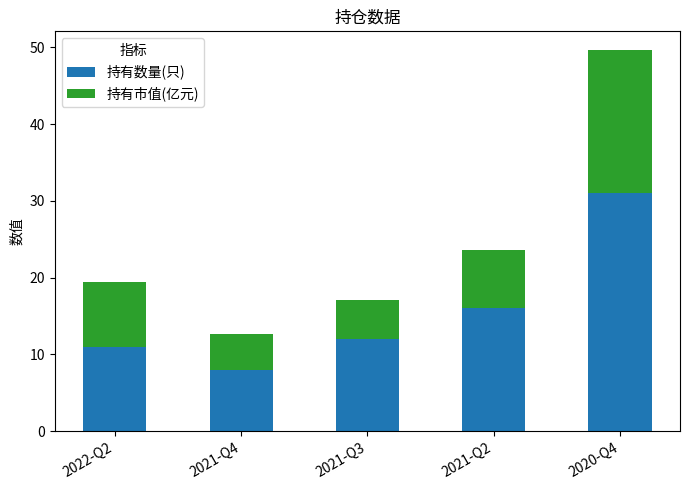

How many data points does each series have?

5